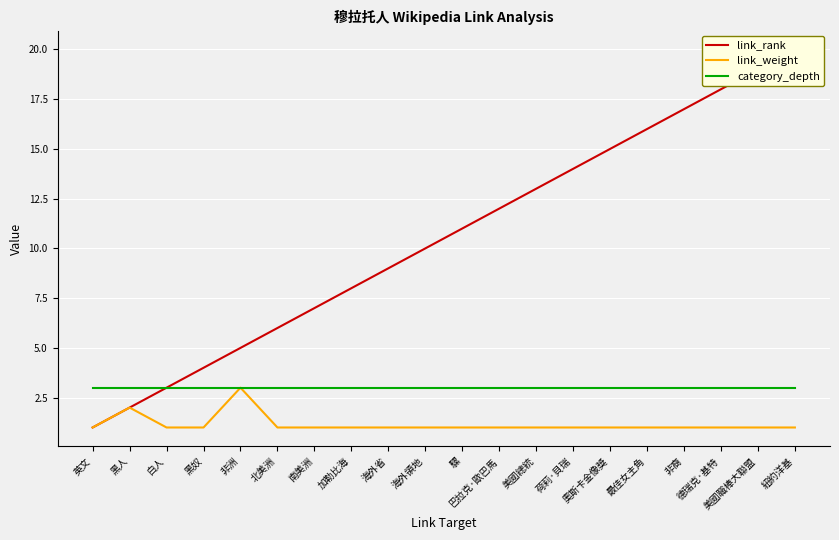

How many values in the link_weight series exceed 1?

2